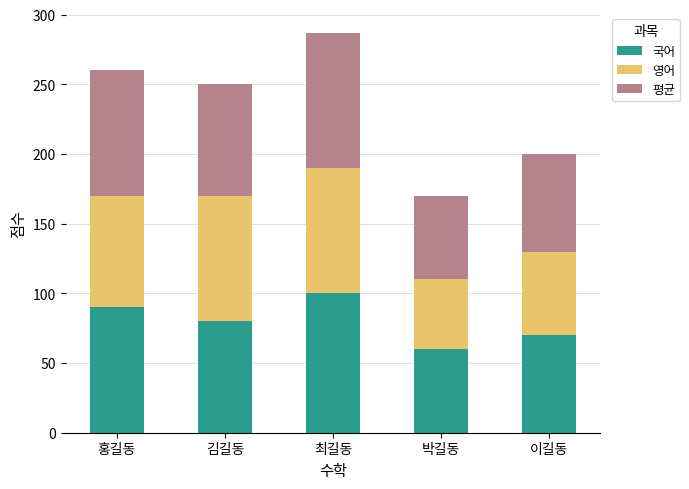

At which category is the sum across all series the highest?

최길동